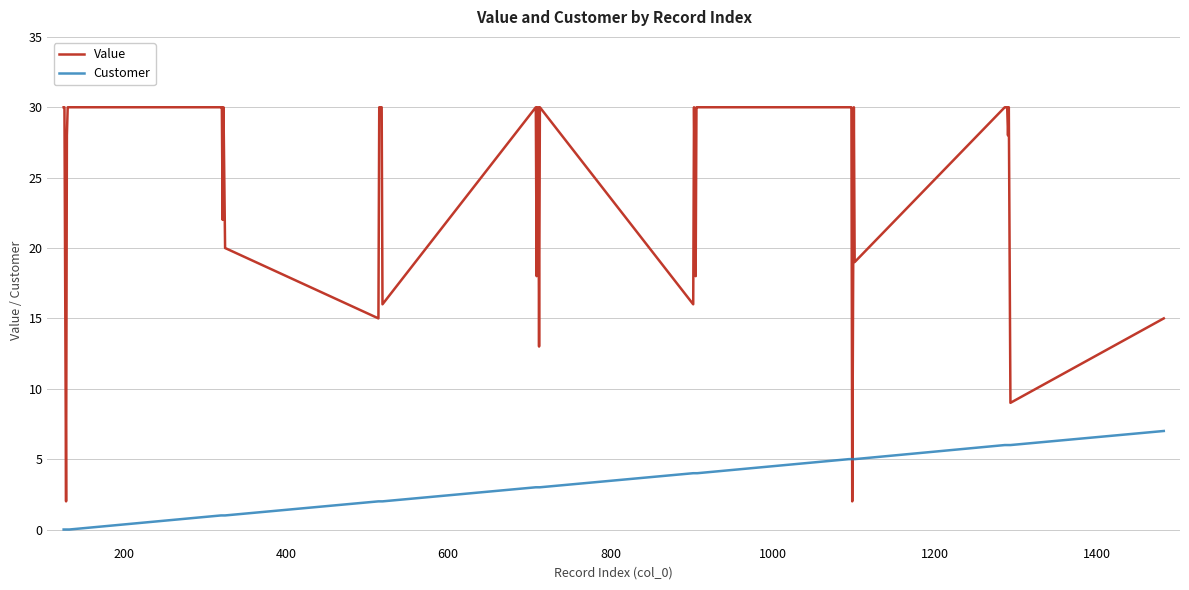

In Value, how many points are lower than both neighbors (excluding endpoints)?

12